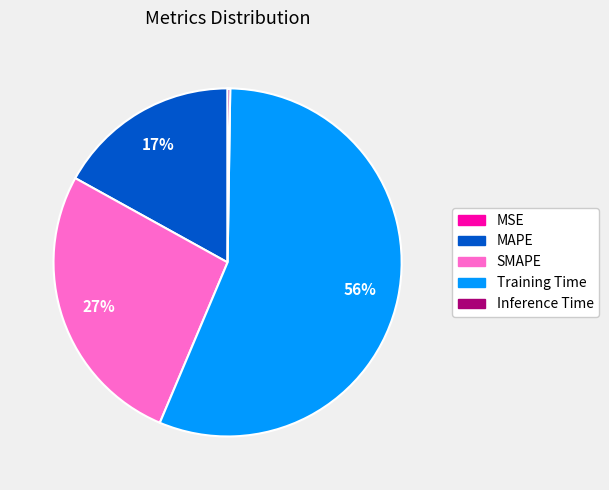

To the nearest percent, what is the difference between the largest and smallest slice percentages?

56%